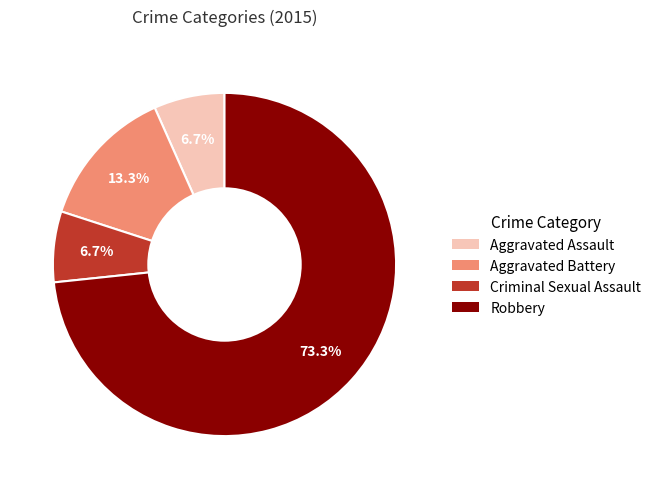

Is there a majority slice in this chart?

Yes